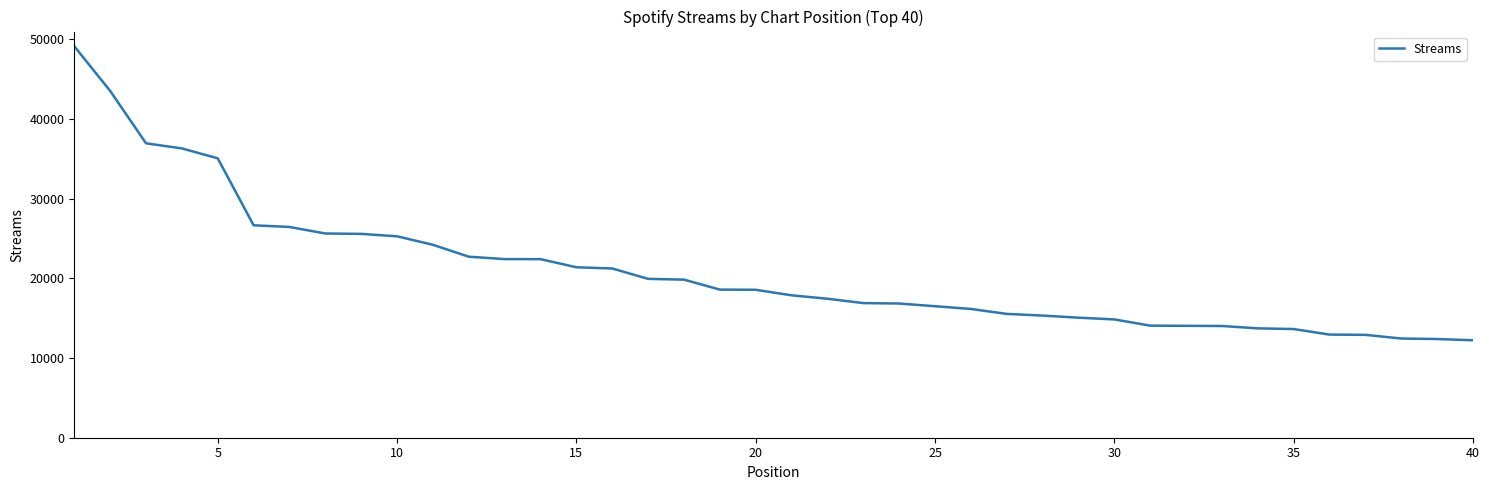

What is the minimum value shown in the chart?

12229